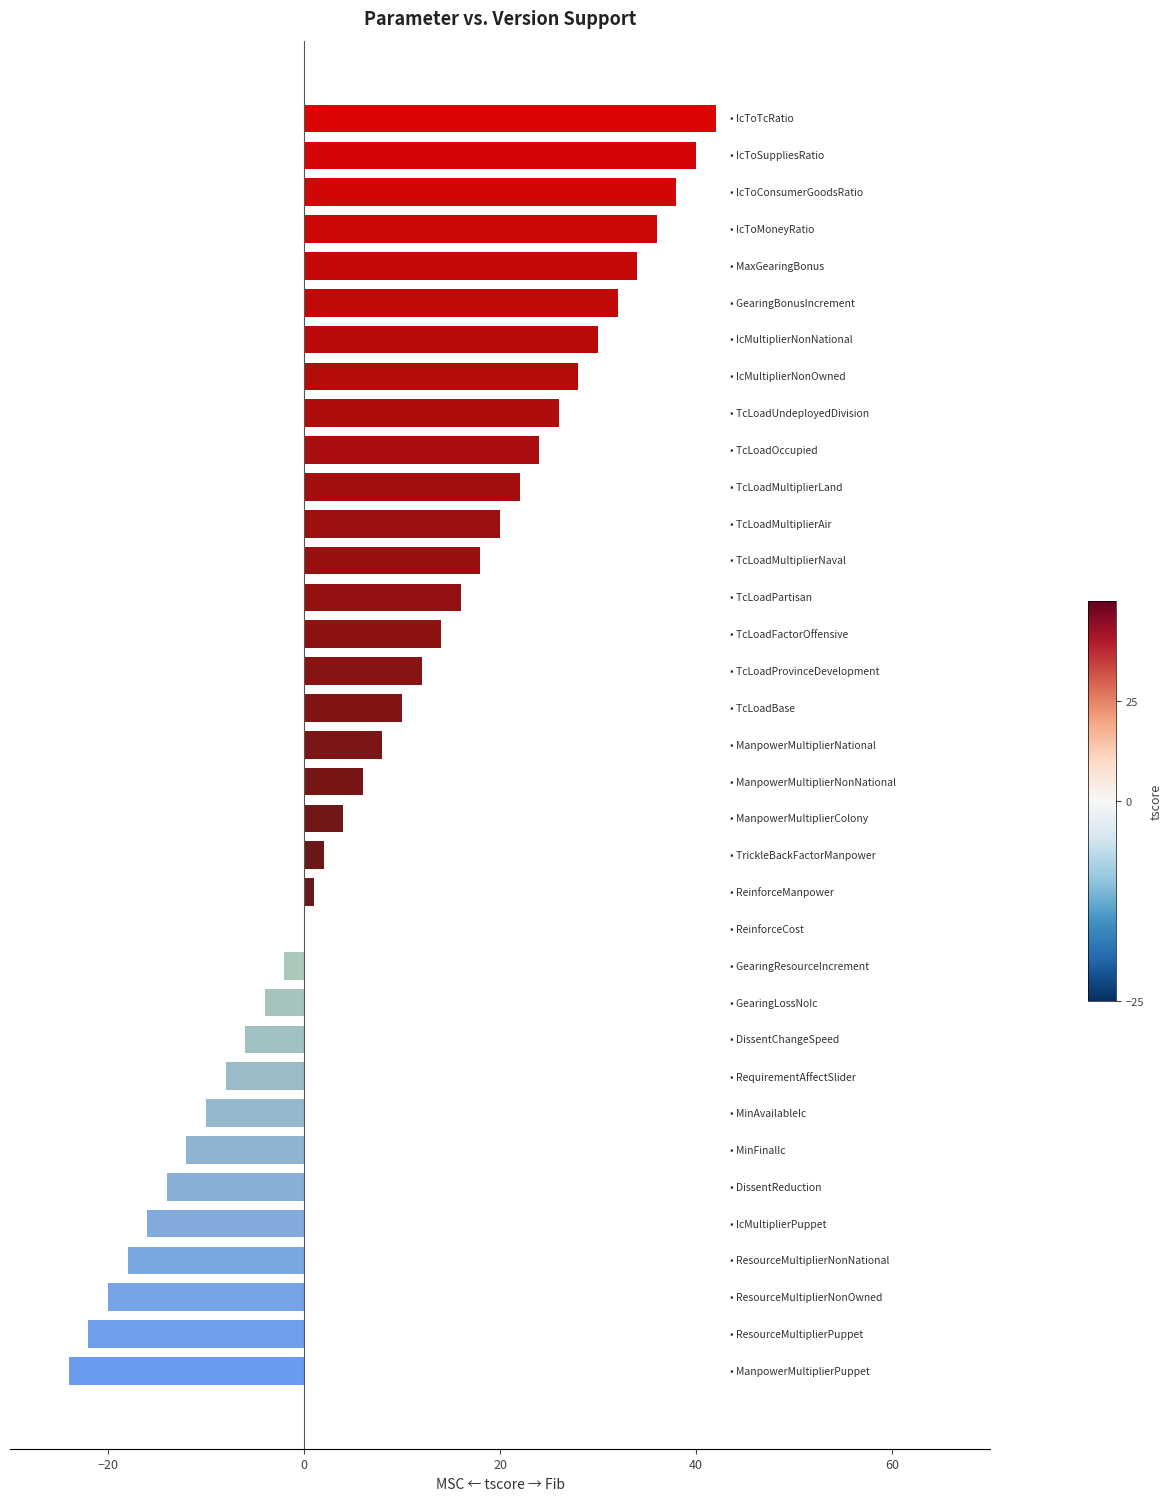

What is the greatest value displayed?

42